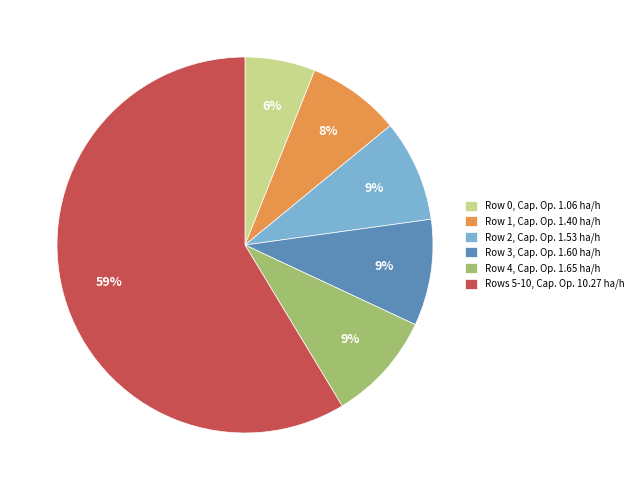

True or false: Row 1, Cap. Op. 1.40 ha/h accounts for 8% of the total.

True